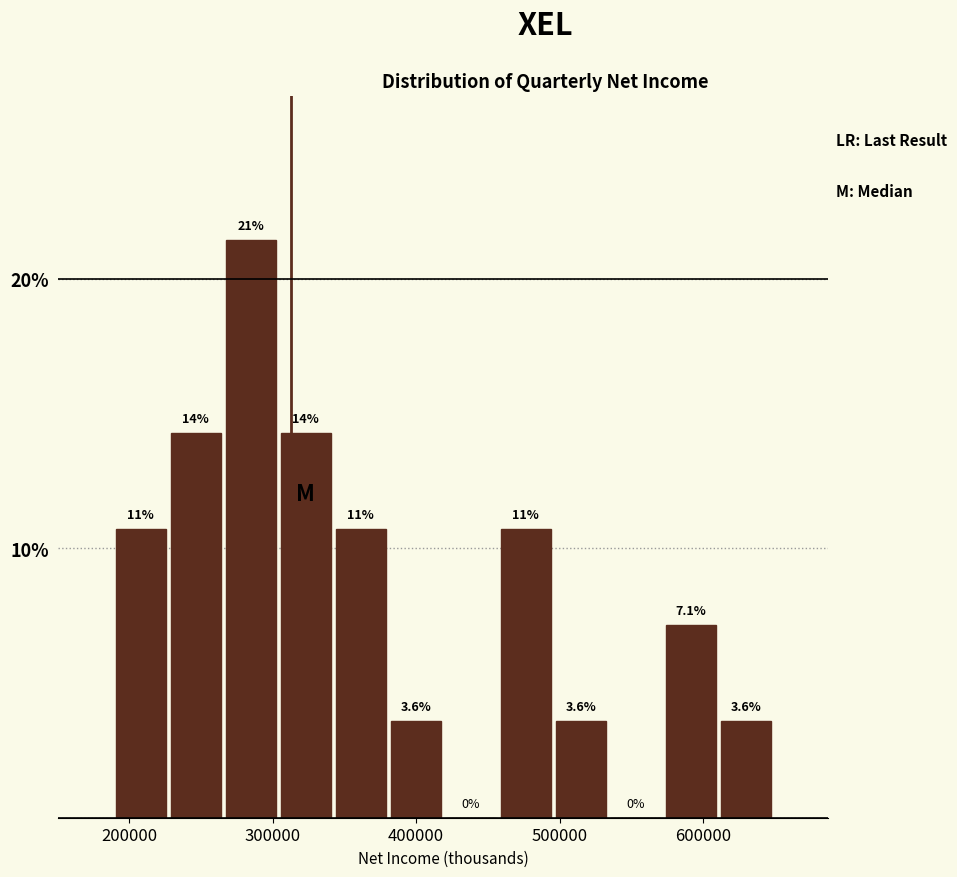

Around what value on the x-axis is the tallest bar? Give the approximate position of its centre, as read against the axis.

280000